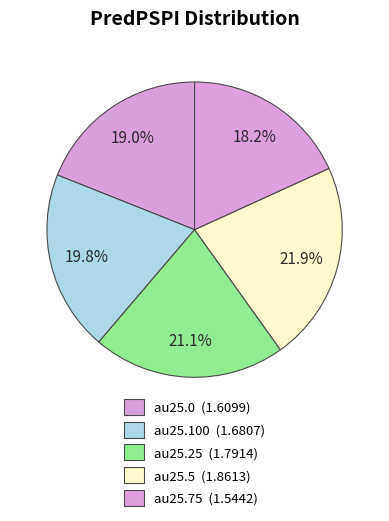

Is there any slice that represents more than half of the pie?

No